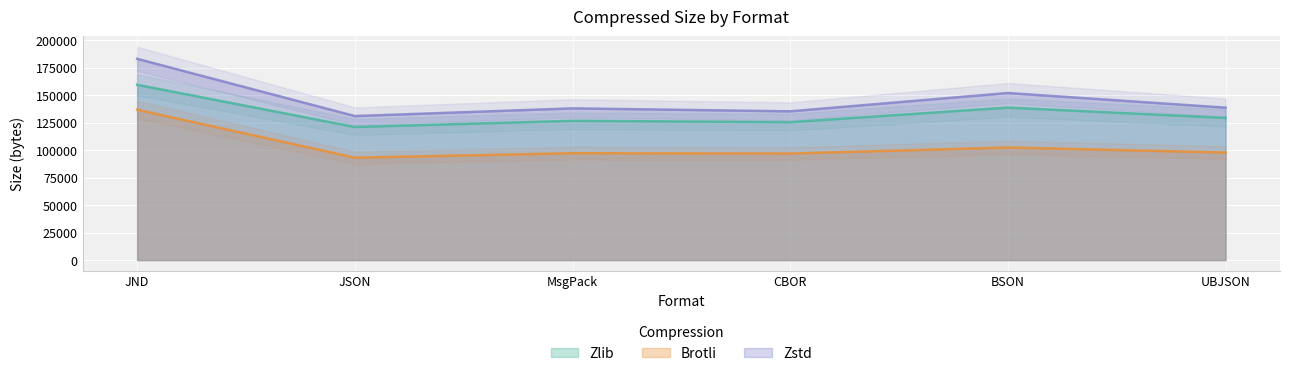

At which category does the chart reach its minimum across all series?

JSON